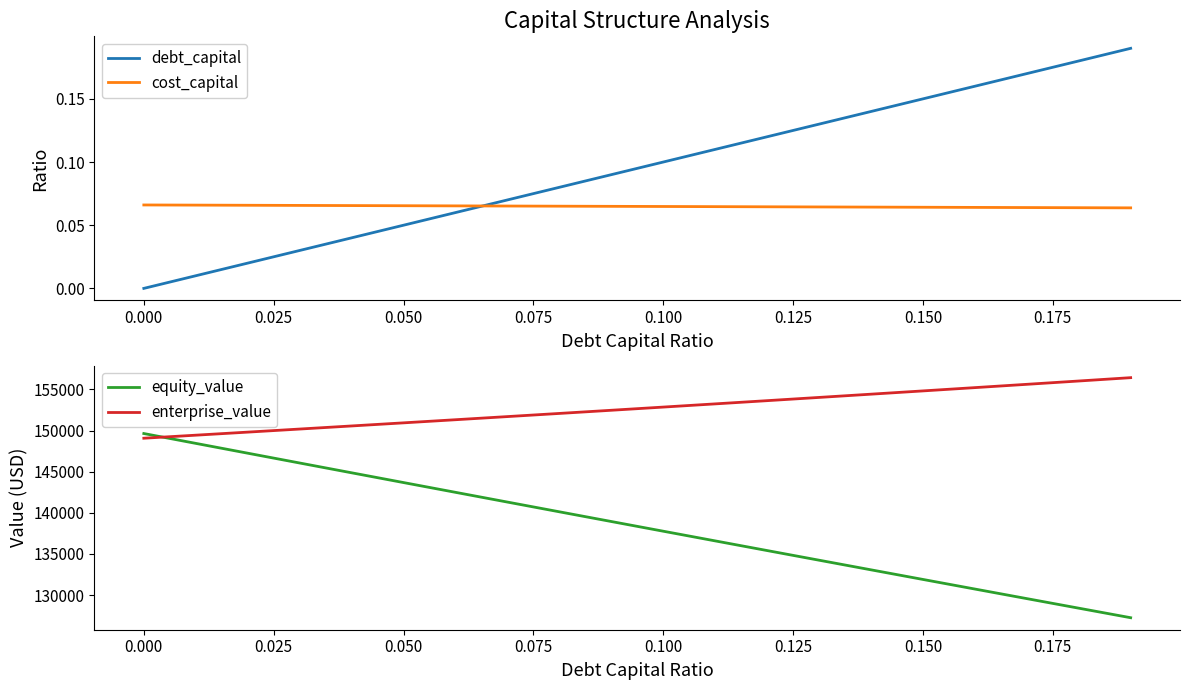

Is the value of cost_capital at 0.050 greater than the value of debt_capital at 0.050?

Yes